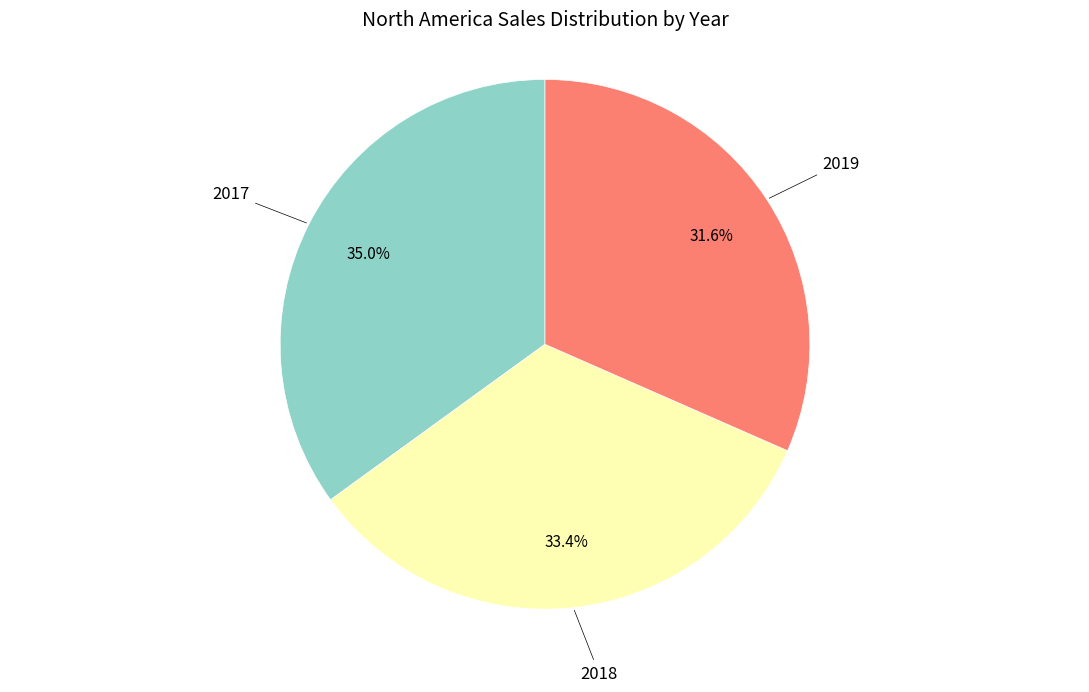

Which category has the smallest portion of the pie?

2019